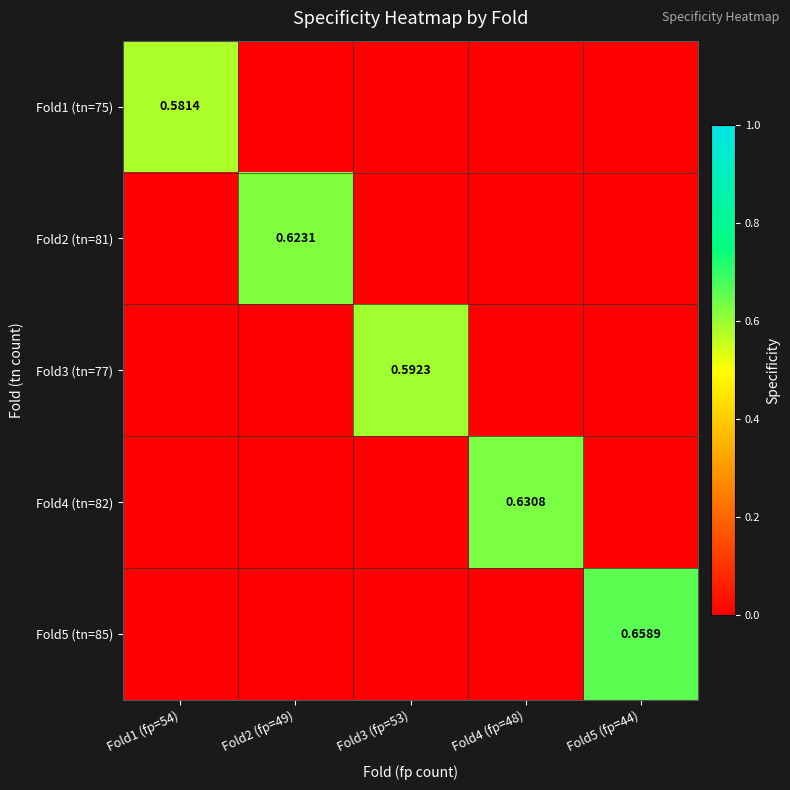

Which series changed the most between Fold2 (fp=49) and Fold4 (fp=48)?

Fold4 (tn=82)